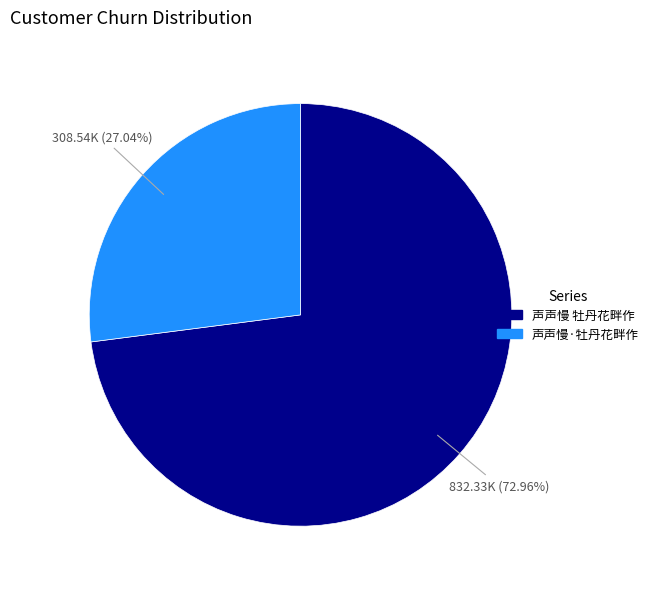

To the nearest percent, what is the difference between the 声声慢 牡丹花畔作 and 声声慢·牡丹花畔作 slice percentages?

46%